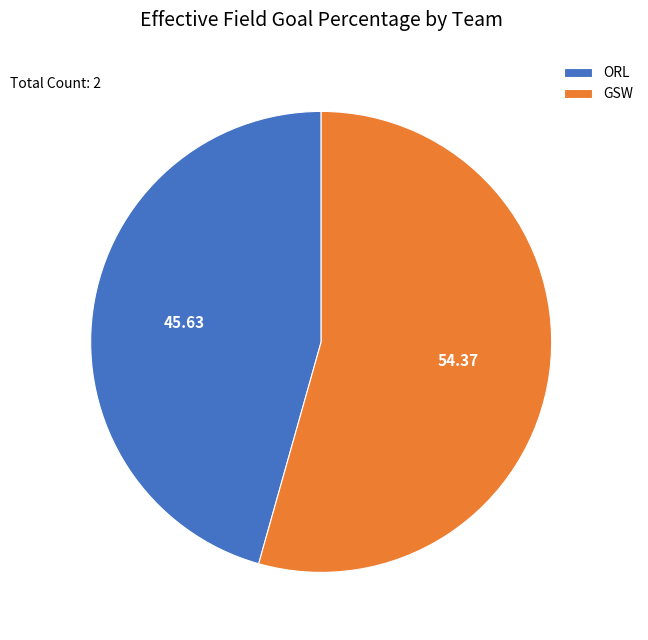

Rank the categories by value from highest to lowest.

GSW, ORL